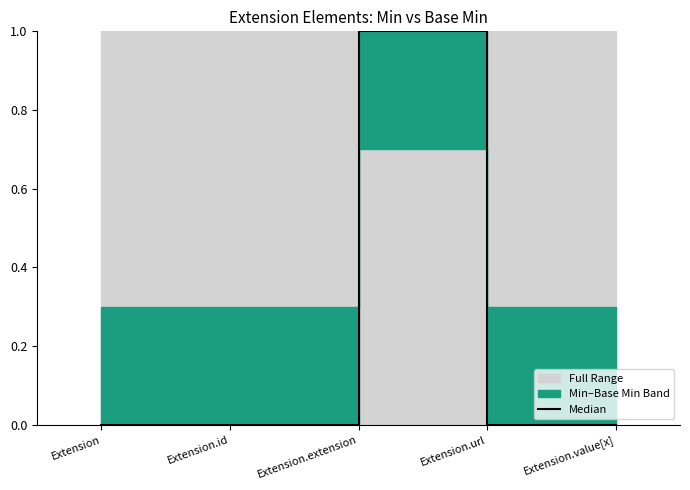

List the labels in order of value, largest first.

Extension.url, Extension, Extension.id, Extension.extension, Extension.value[x]